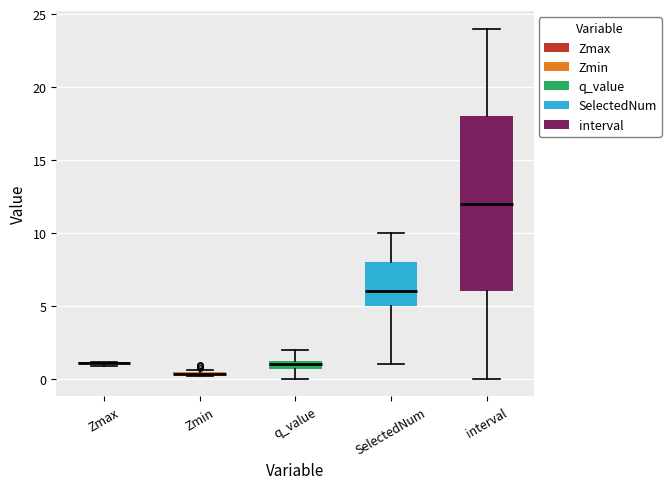

Which box is the tallest, from its lower edge to its upper edge?

interval